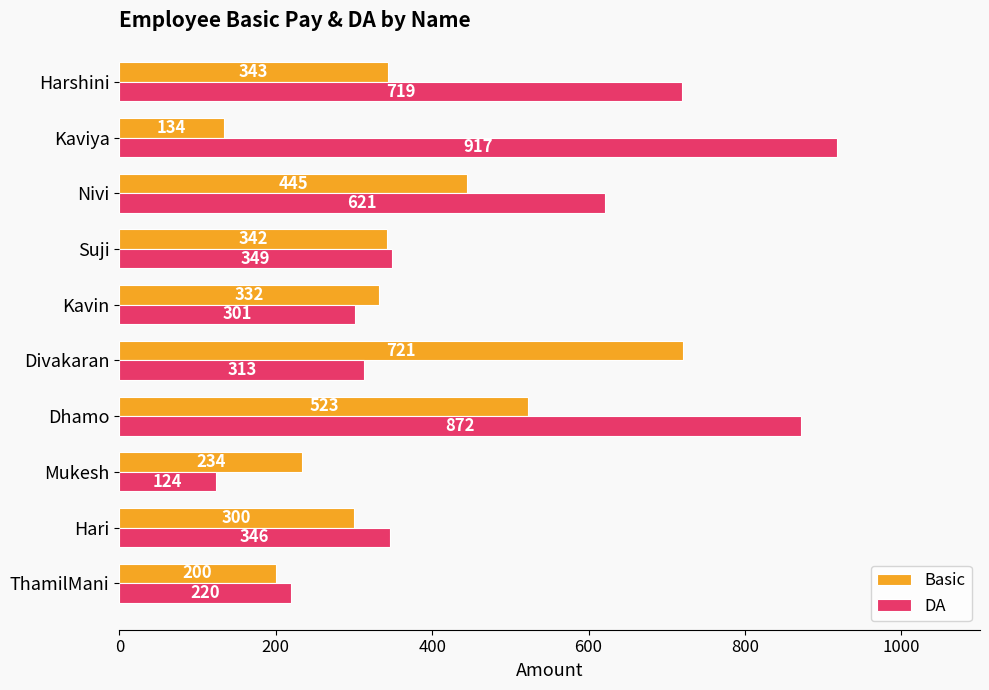

Rank the series by their average value, from lowest to highest.

Basic, DA